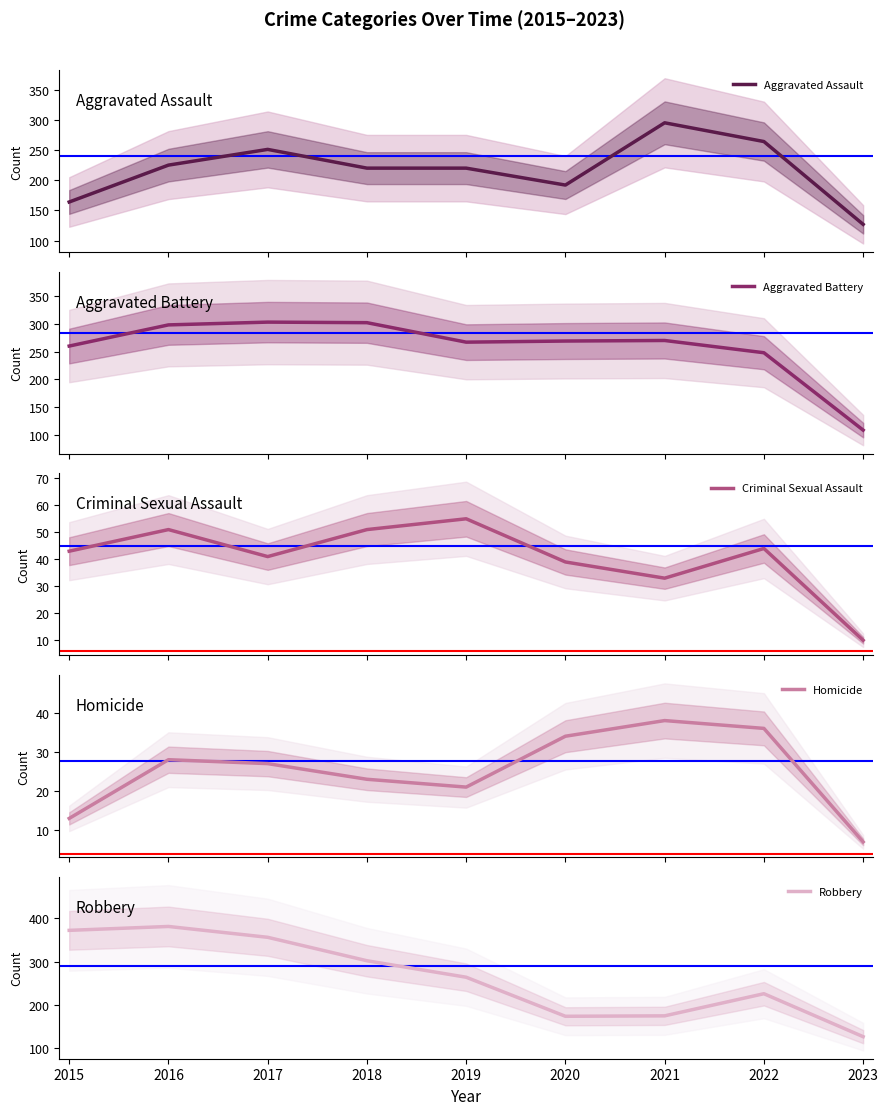

Reading left to right, list all the values displayed in this chart.

Aggravated Assault: 164	225	251	220	220	192	295	264	127
Aggravated Battery: 260	298	303	302	267	269	270	248	109
Criminal Sexual Assault: 43	51	41	51	55	39	33	44	10
Homicide: 13	28	27	23	21	34	38	36	7
Robbery: 372	381	356	302	264	174	175	226	127